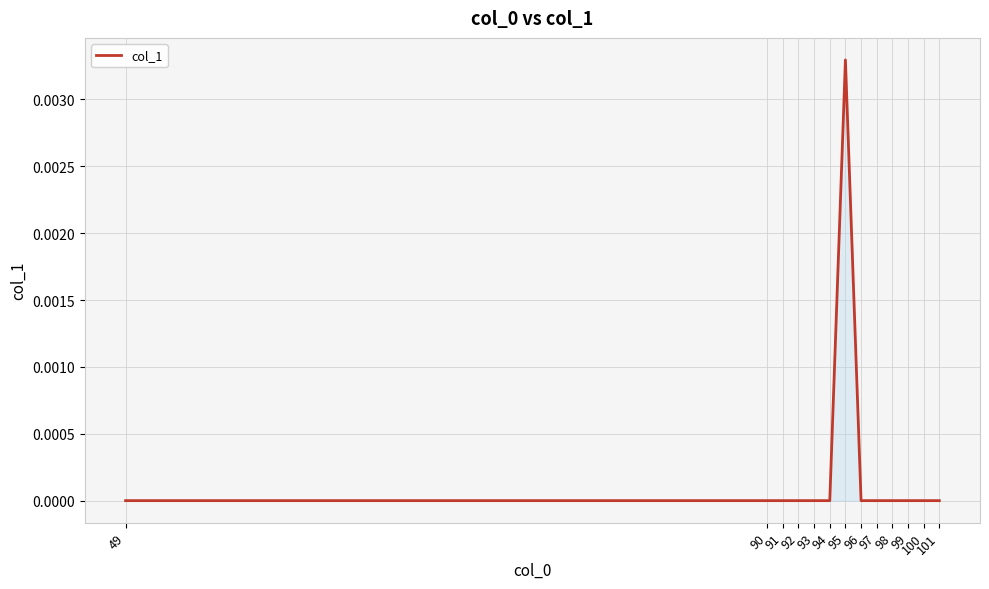

True or false: the data shows 0.0 at 92.

True